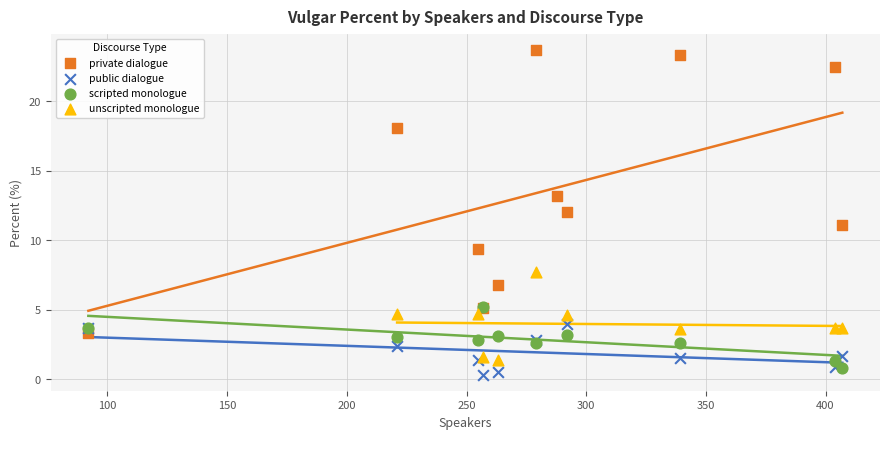

Which series has the widest spread of Y values?

private dialogue